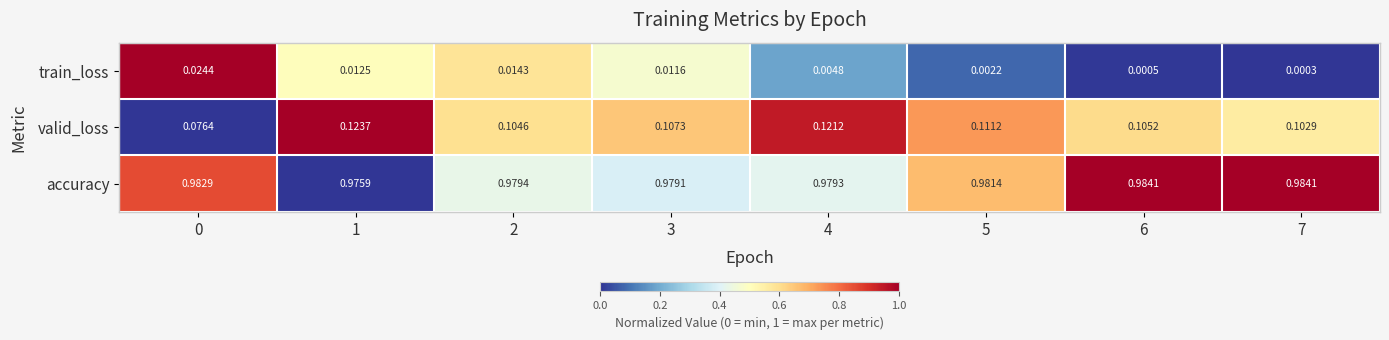

At 6, list the series in order from smallest to largest.

train_loss, valid_loss, accuracy